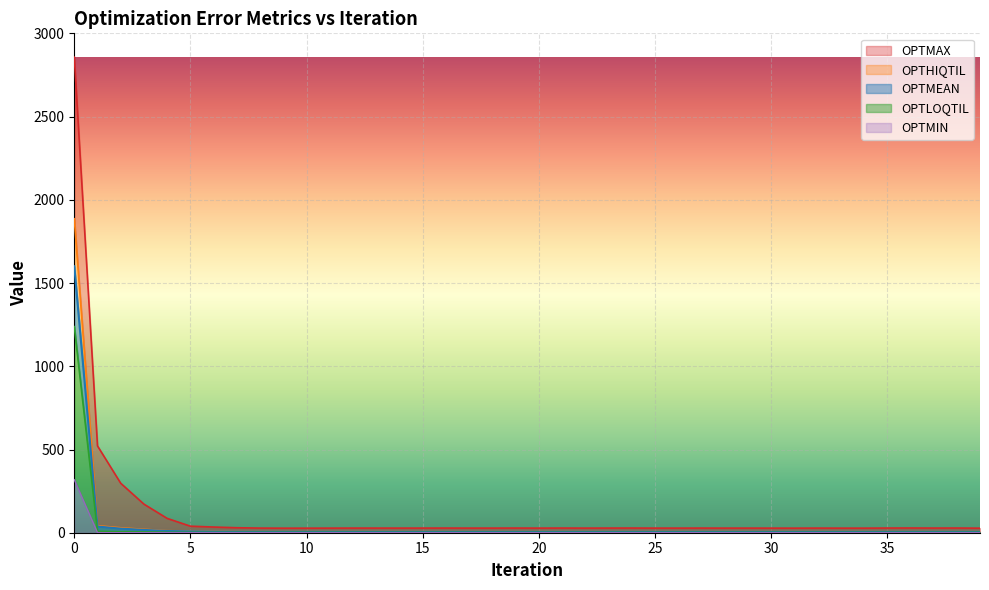

At which category does the chart reach its minimum across all series?

34